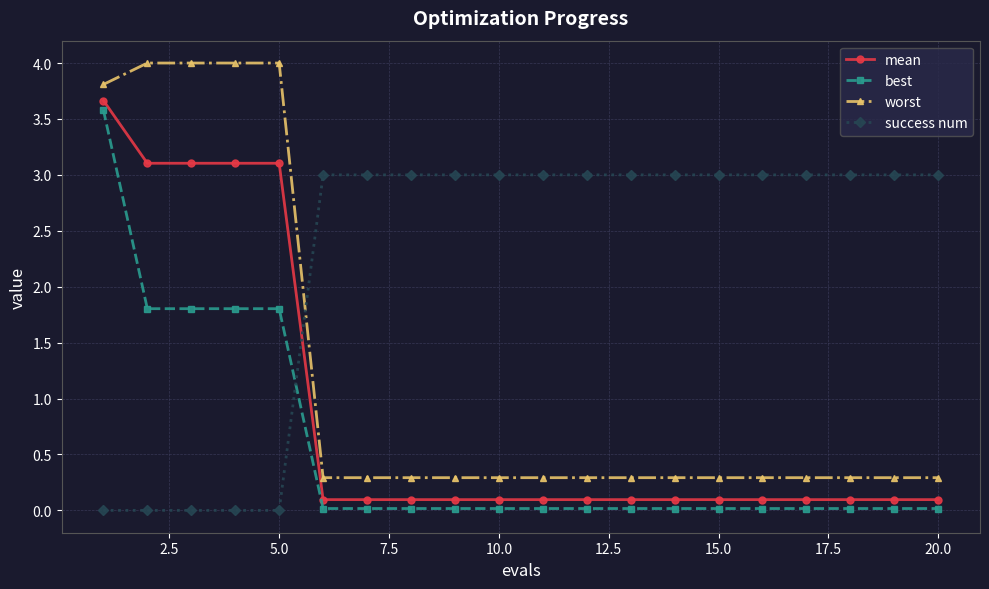

True or false: mean and worst cross at least once.

False